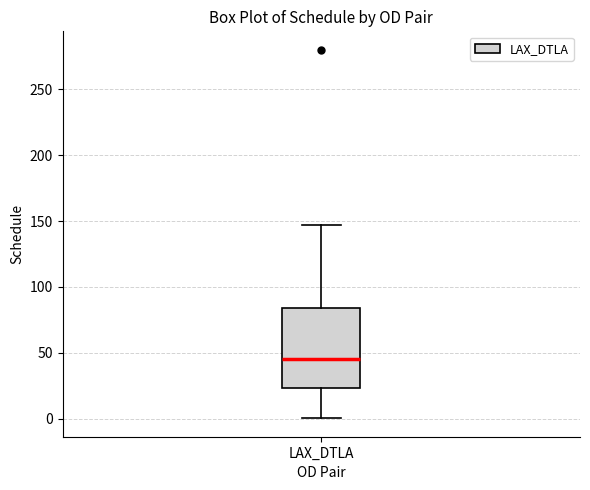

Transcribe this box plot: give where the median line is, the range the box spans, and where the two whiskers end, as read against the y-axis. The values are not printed on the chart, so give them approximately, as read against the axis.

median 45, box 25 to 85, whiskers 0 to 145